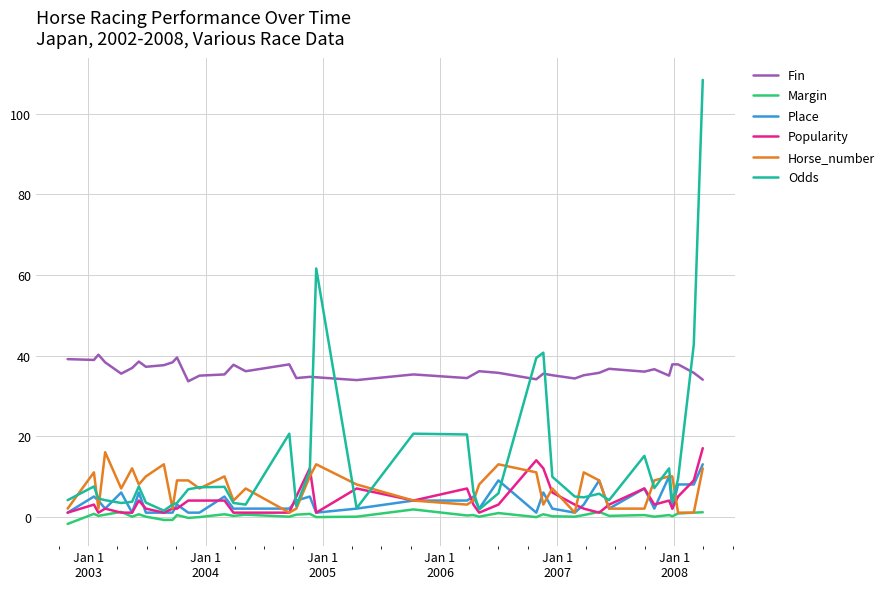

True or false: Place and Fin cross at least once.

False